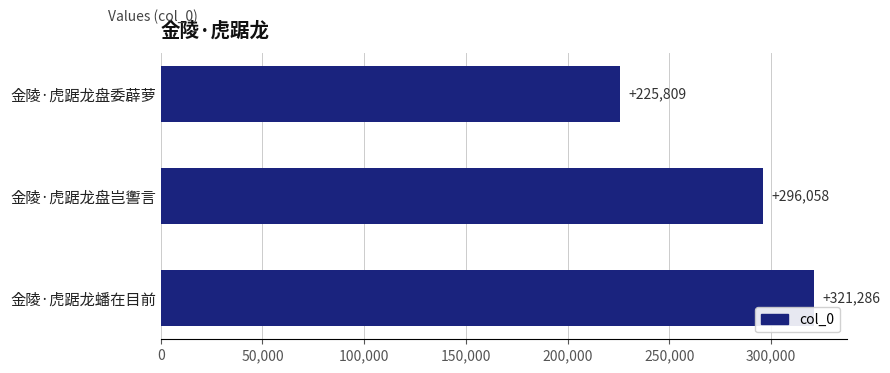

Reading top to bottom, transcribe all the data shown in this chart.

金陵·虎踞龙盘委薜萝=225809	金陵·虎踞龙盘岂讆言=296058	金陵·虎踞龙蟠在目前=321286